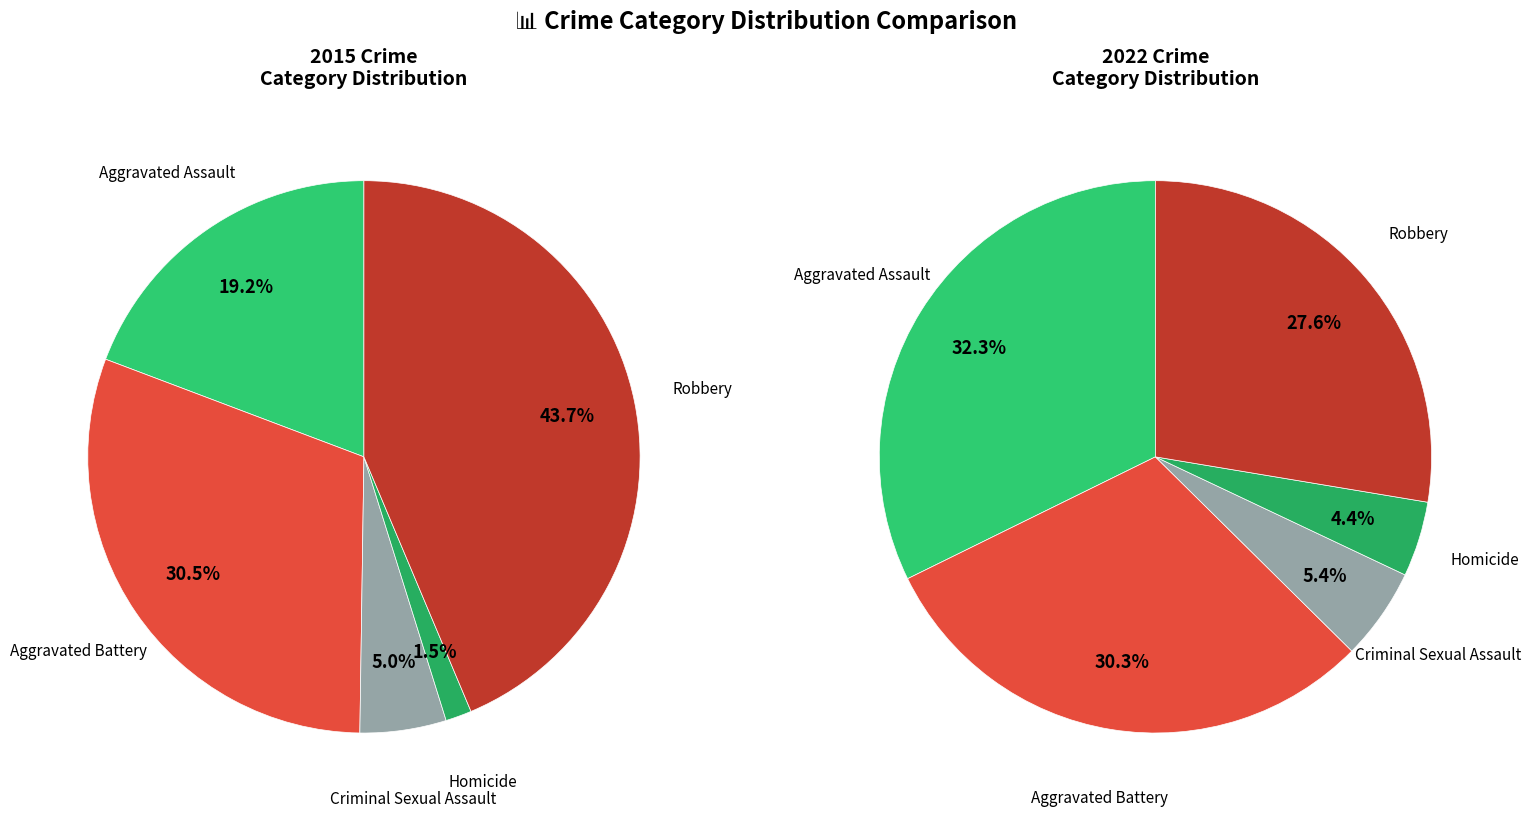

Is there any slice that represents more than half of the pie?

No